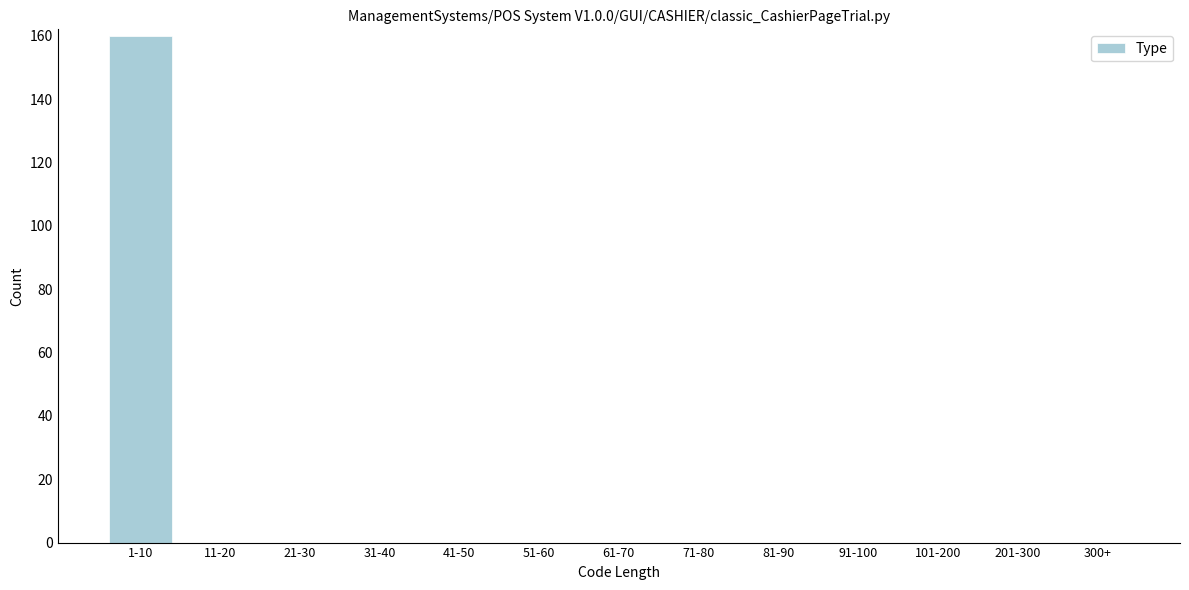

Reading left to right, extract all data points from this chart.

1-10=160	11-20=0	21-30=0	31-40=0	41-50=0	51-60=0	61-70=0	71-80=0	81-90=0	91-100=0	101-200=0	201-300=0	300+=0